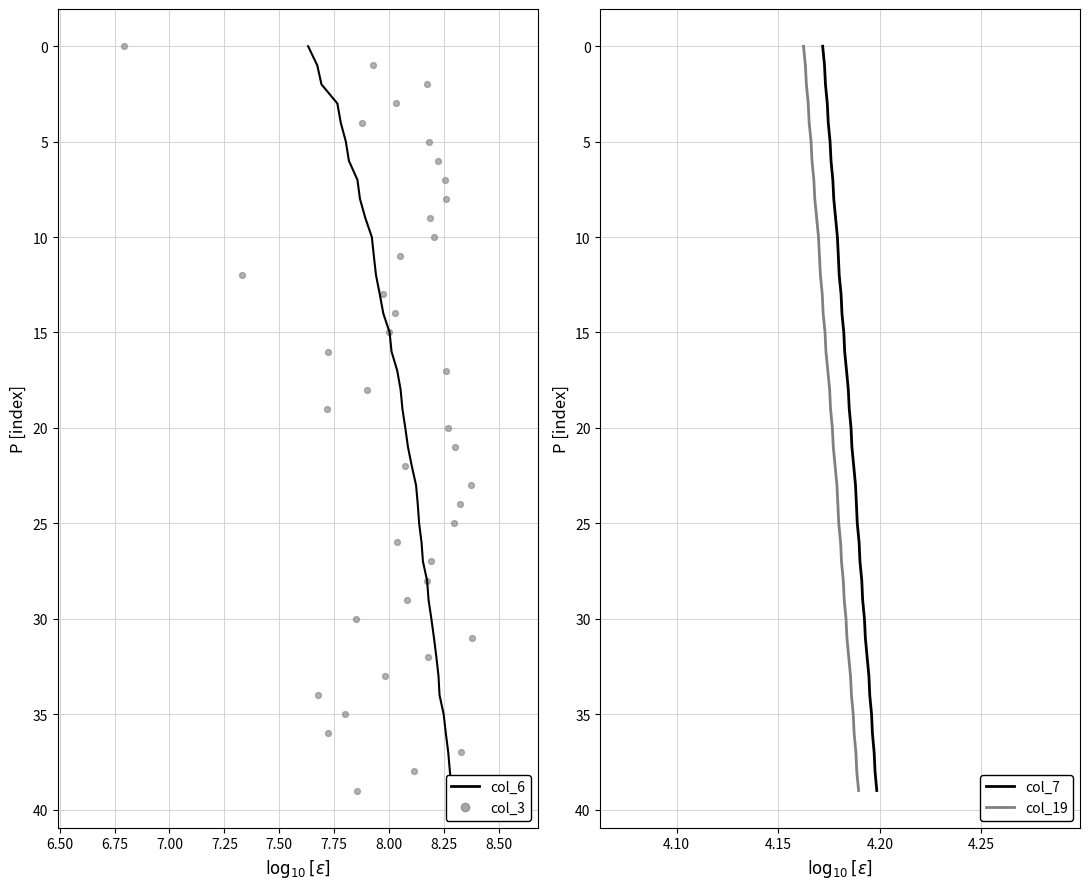

What is the total value across all series at 7.25?

16